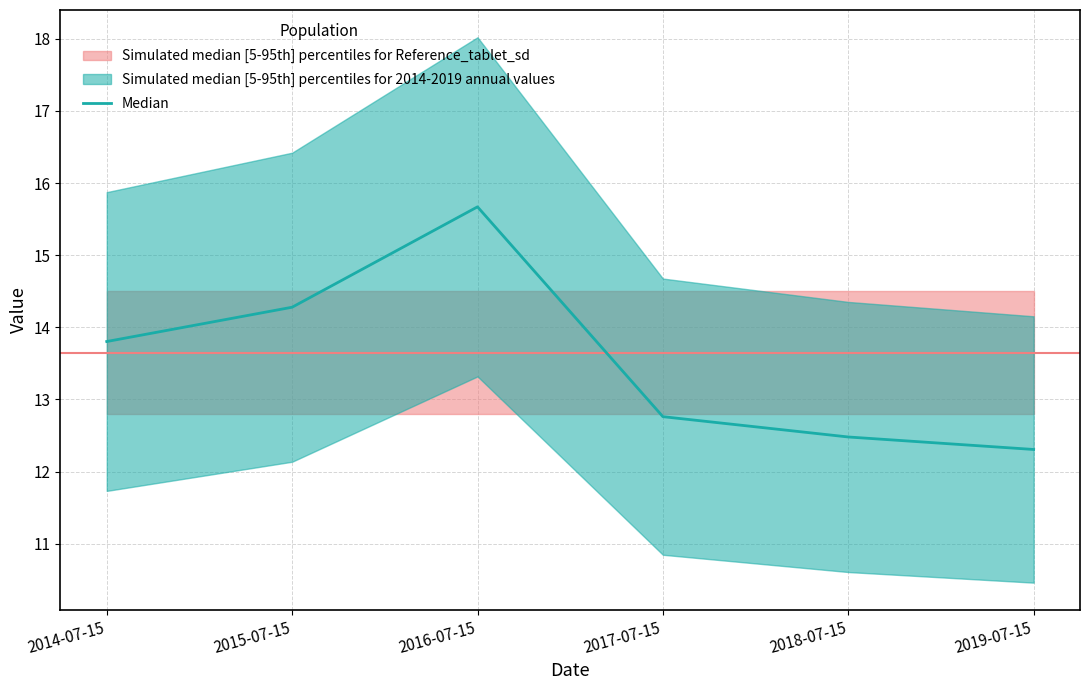

What is the label of the 3rd point from the left?

2016-07-15